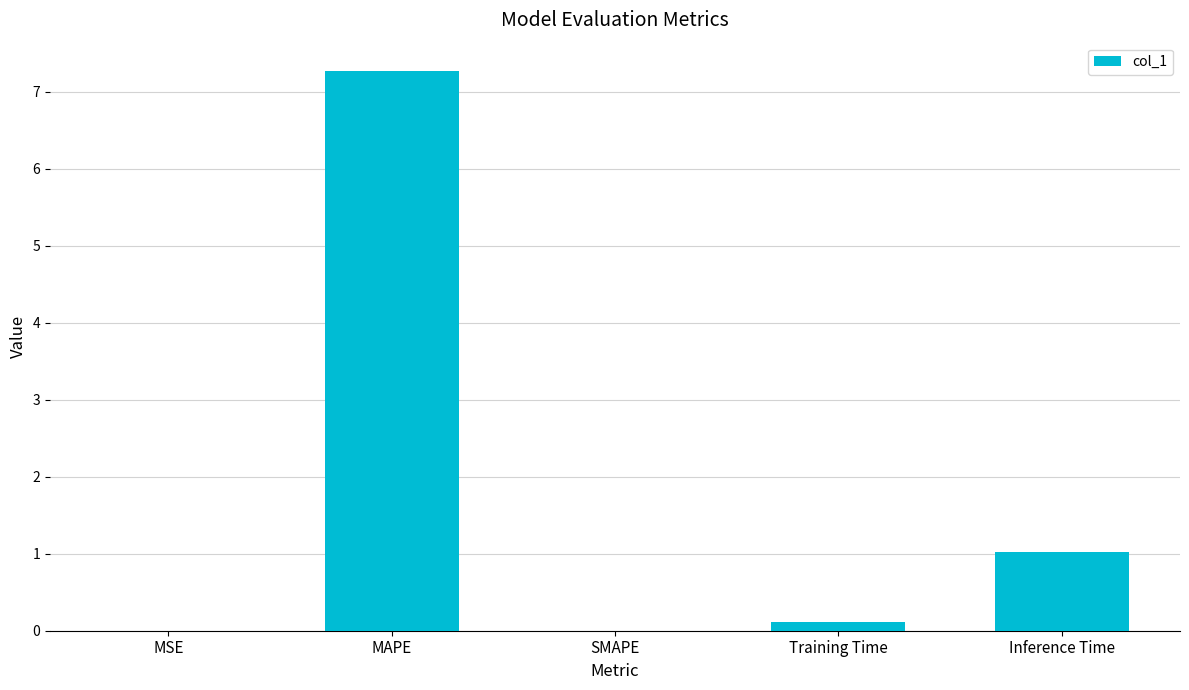

Which label corresponds to the largest value in the chart?

MAPE